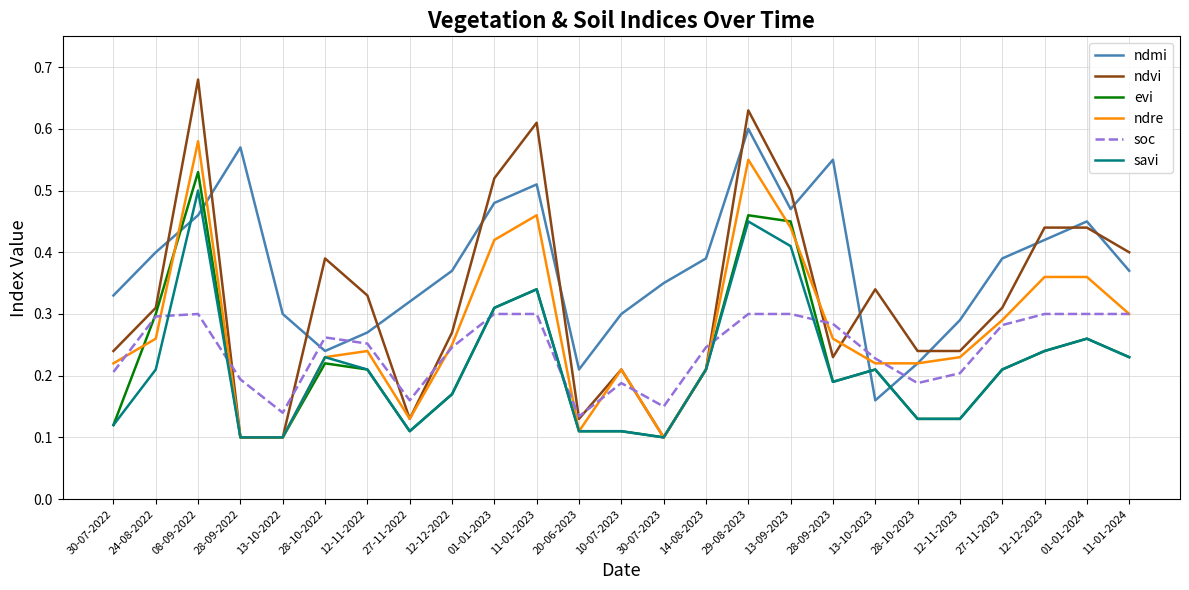

What position from the left is 13-10-2023?

19